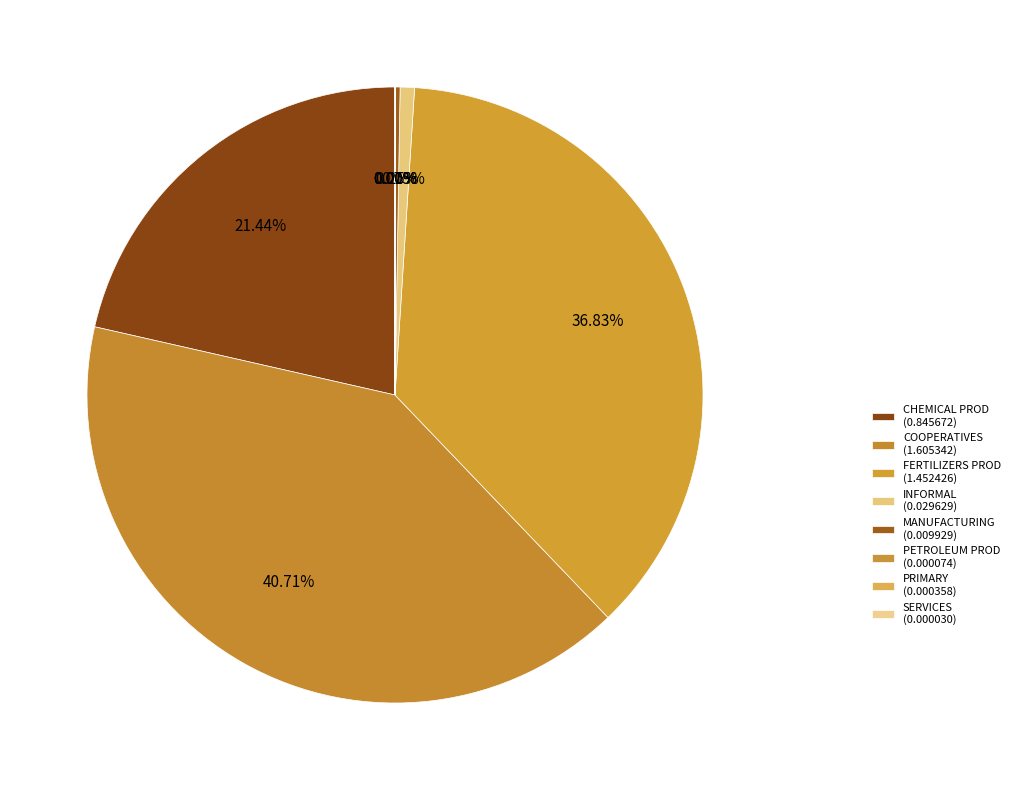

Combined, do COOPERATIVES and SERVICES account for over 50%?

No